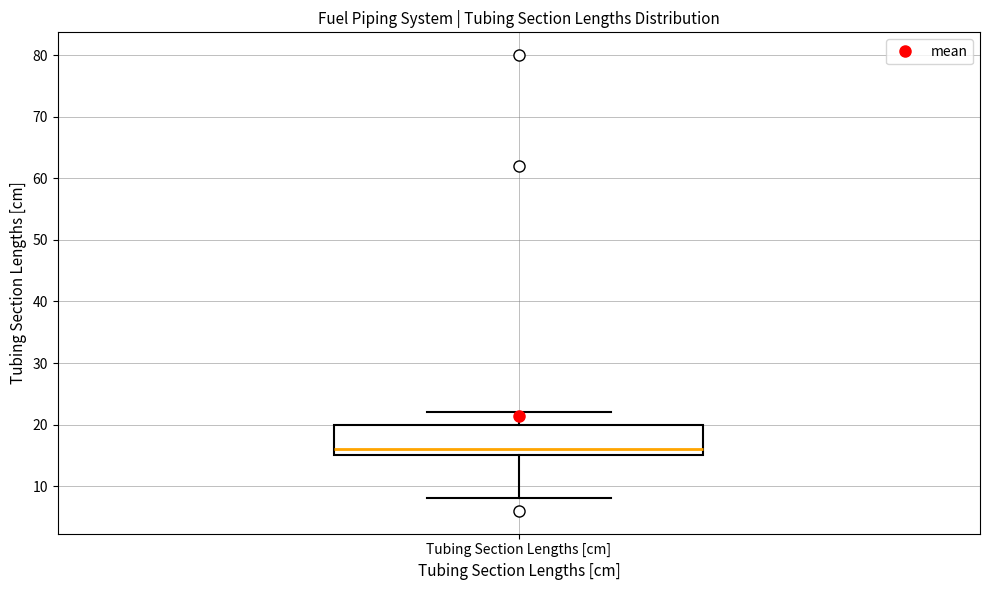

Where does the lower whisker of the box for Tubing Section Lengths [cm] end on the y-axis? The values are not printed on the chart, so give them approximately, as read against the axis.

8